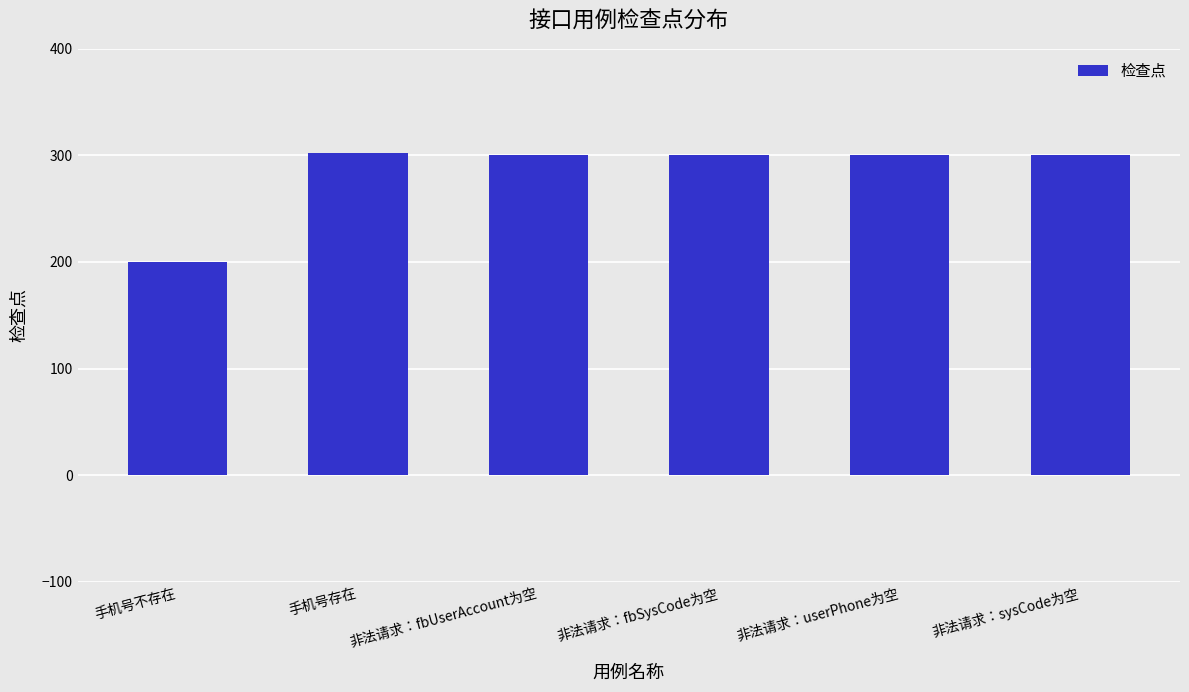

Reading left to right, extract all data points from this chart.

手机号不存在=200	手机号存在=302	非法请求：fbUserAccount为空=300	非法请求：fbSysCode为空=300	非法请求：userPhone为空=300	非法请求：sysCode为空=300